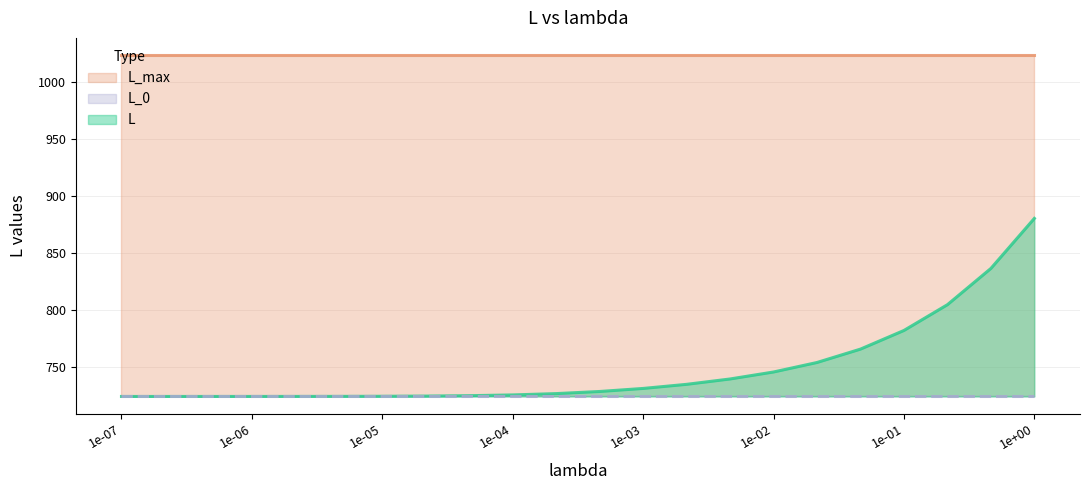

True or false: L_max and L intersect in this chart.

False